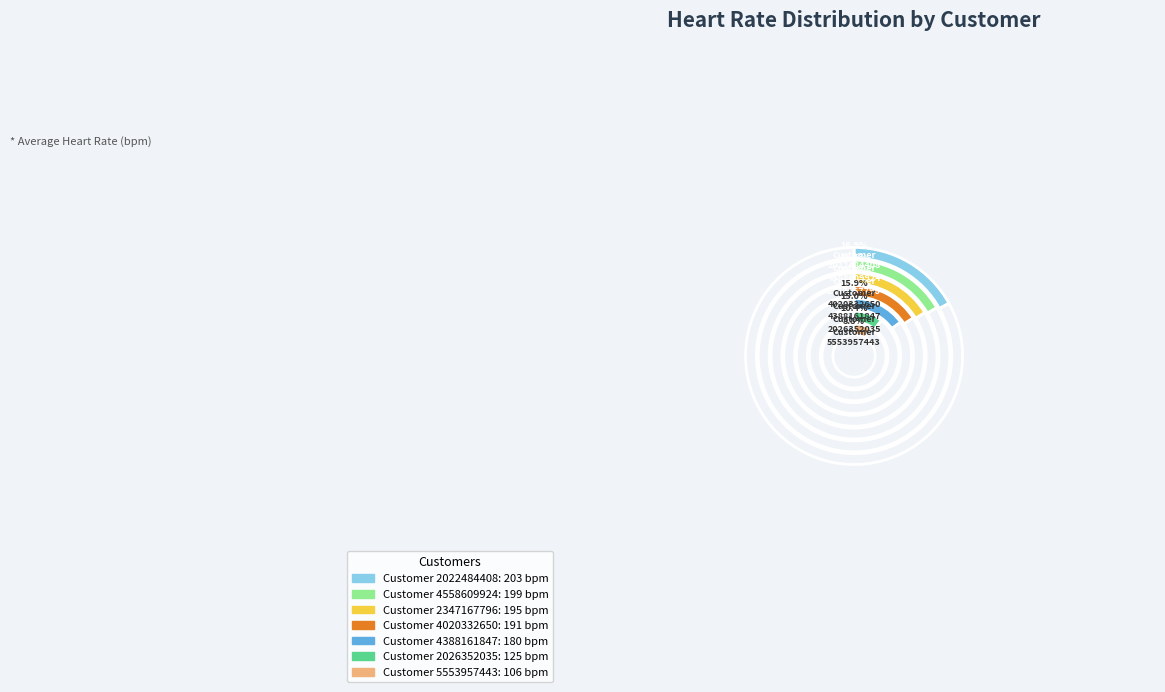

To the nearest percent, what portion does 4558609924 represent?

17%